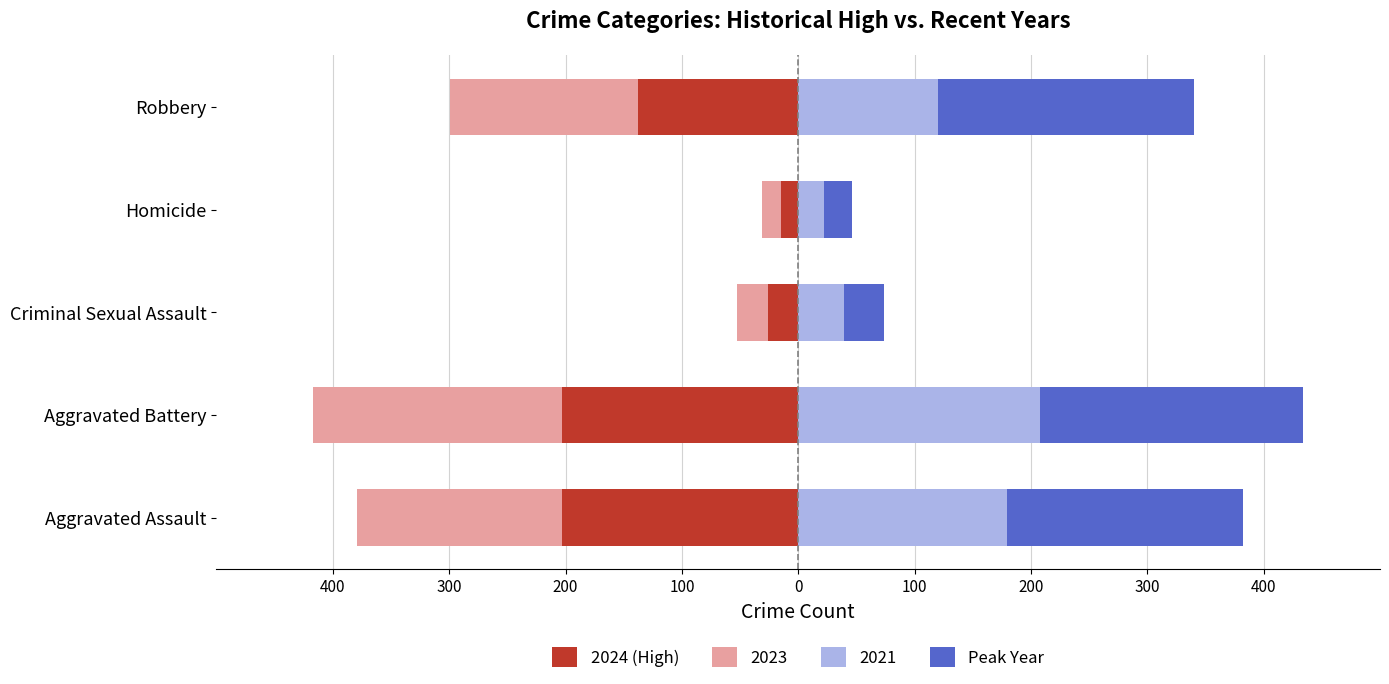

The 2024 (High) series shows -298 at Aggravated Battery. True or false?

False